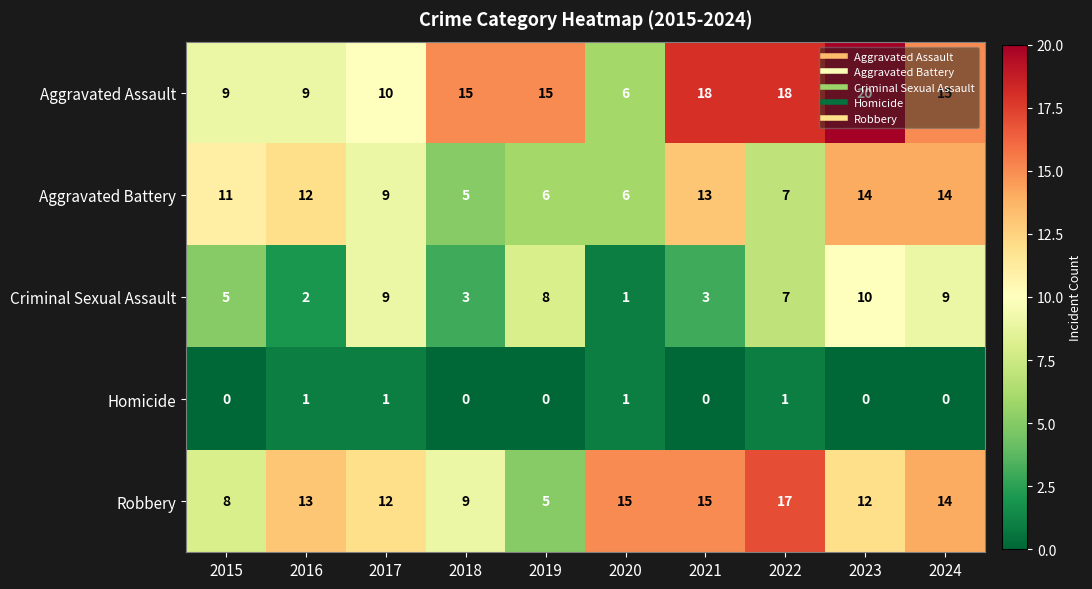

How many data points does each series have?

10